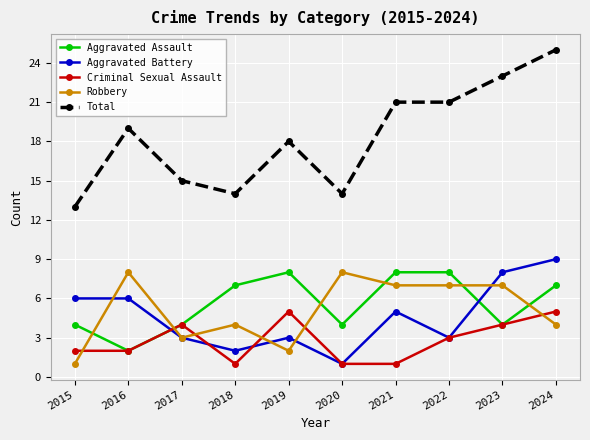

True or false: Robbery and Total cross at least once.

False